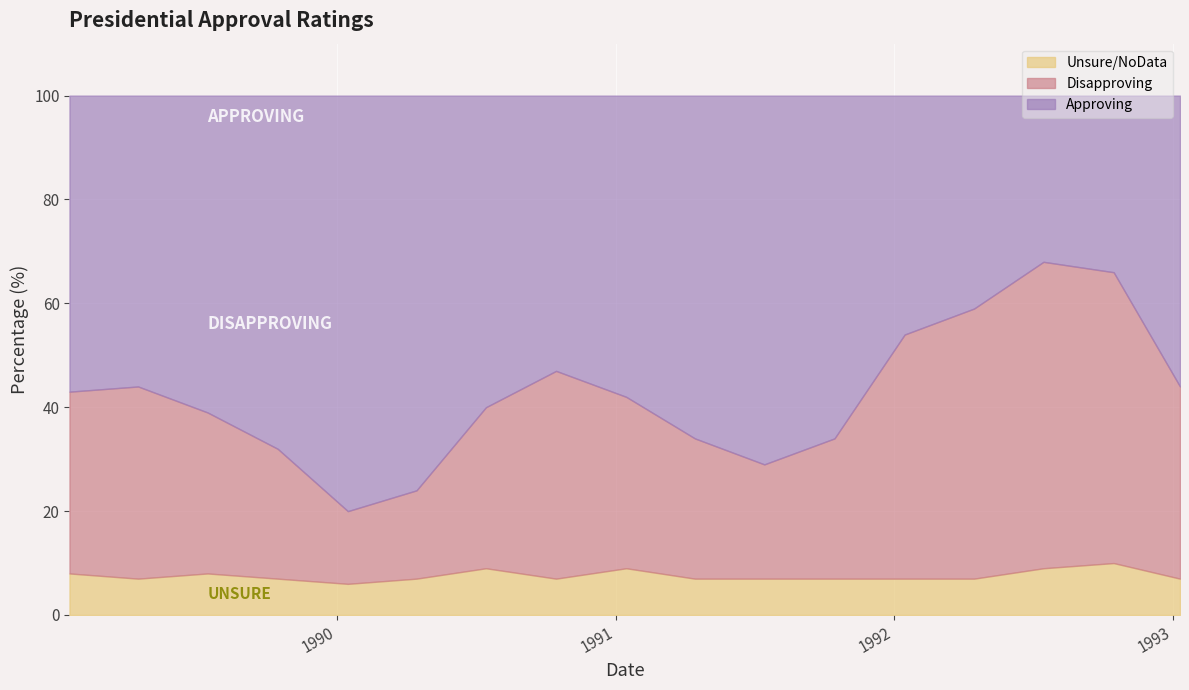

What value does the Approving series have at 1992-10, to the nearest 5?

35